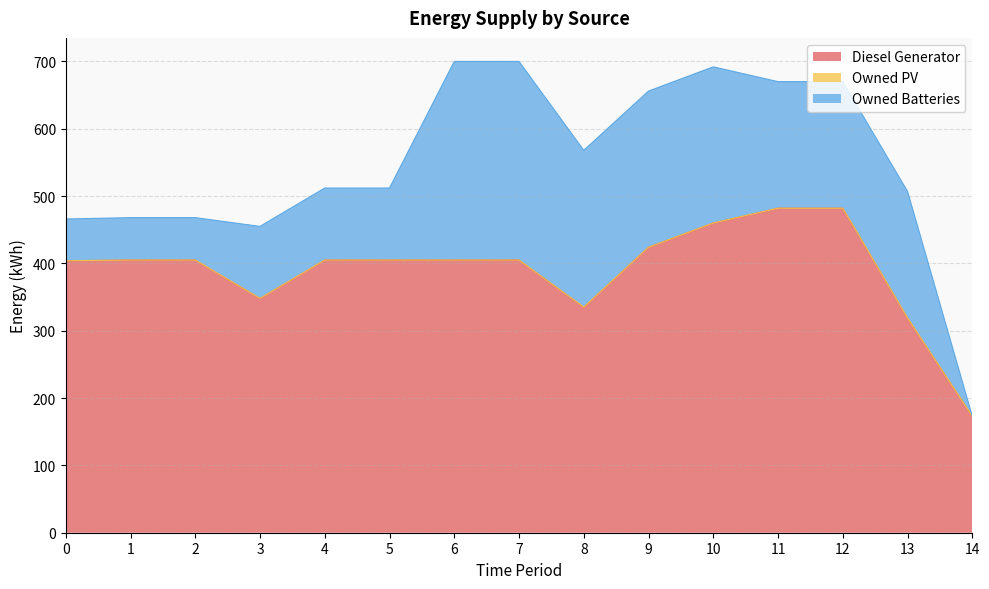

What are all the series names shown in the legend?

Diesel Generator, Owned PV, Owned Batteries